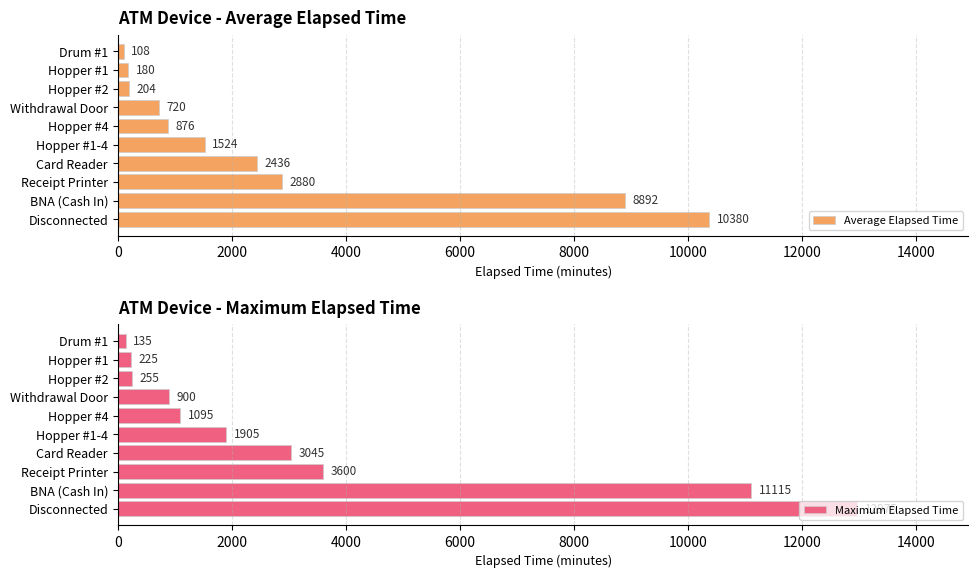

Does the chart contain stacked bars?

No